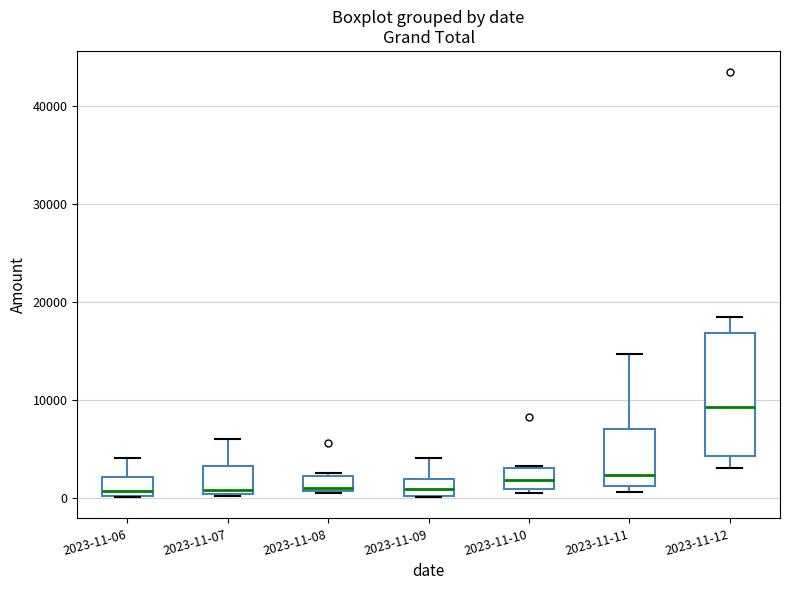

Which box is the tallest, from its lower edge to its upper edge?

2023-11-12